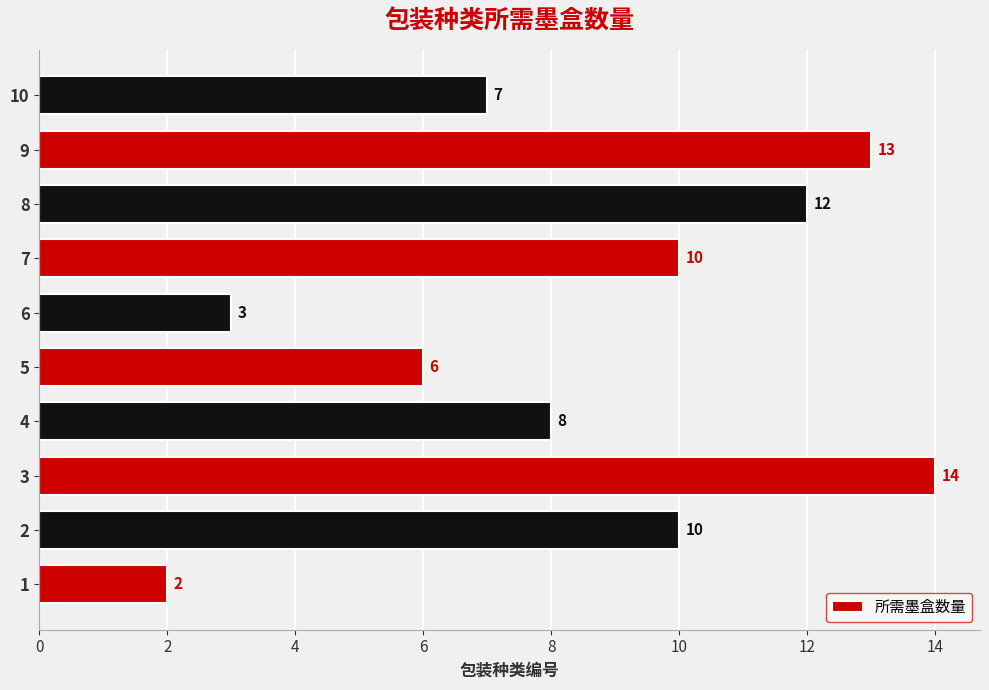

What is the smallest value displayed?

2